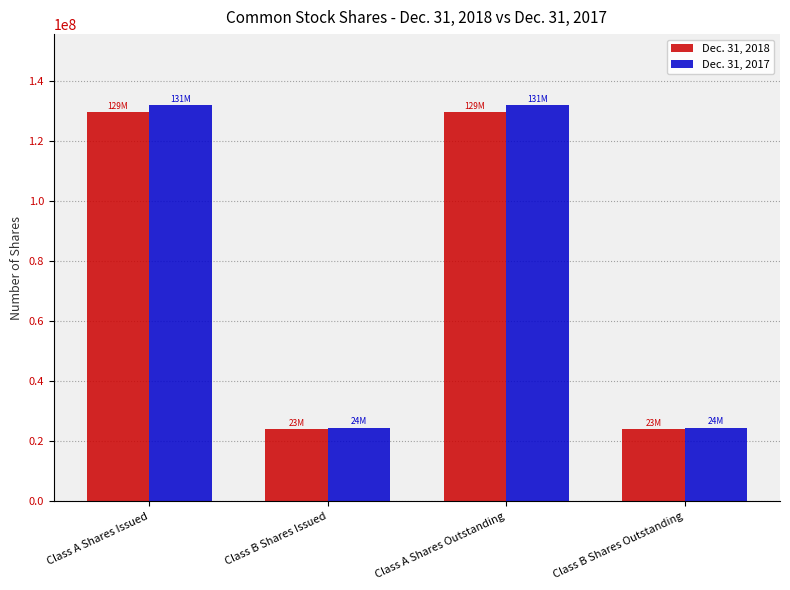

What is the minimum value for Dec. 31, 2018?

23983000